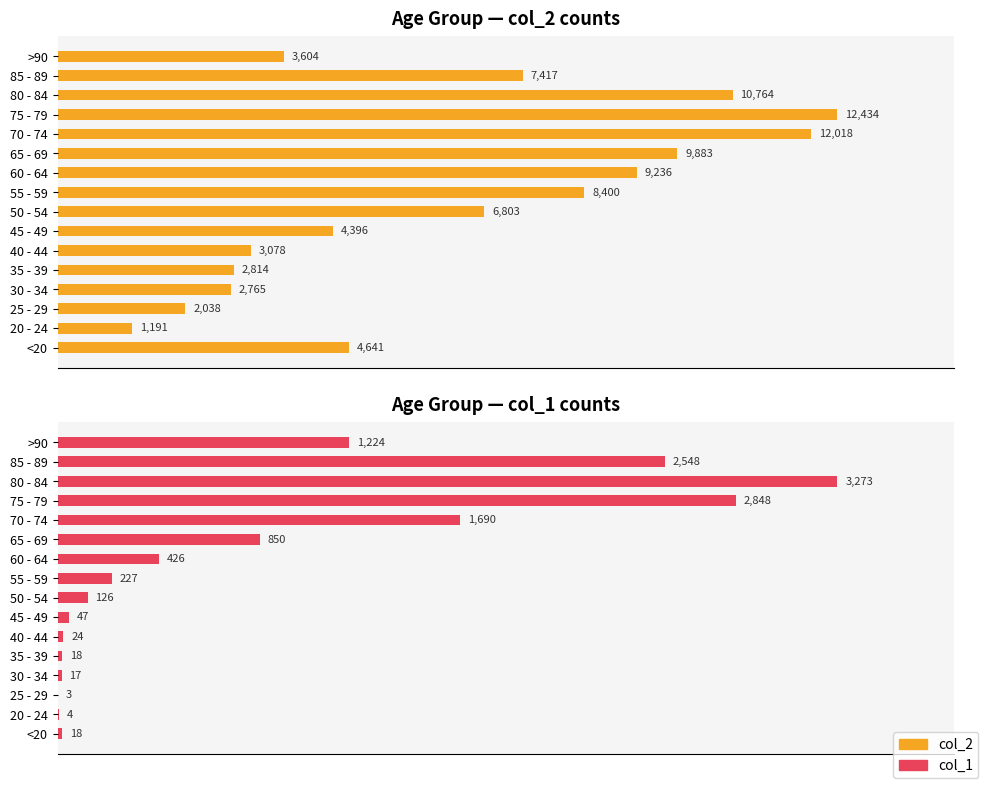

What is the highest value of the col_1 series?

3273